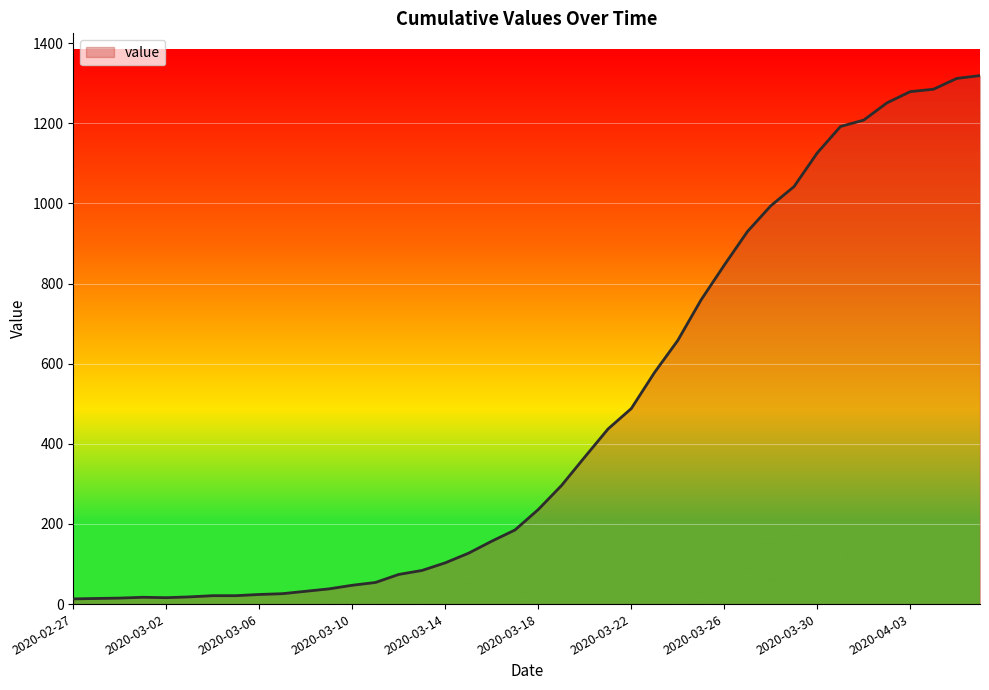

What is the greatest value displayed?

1319